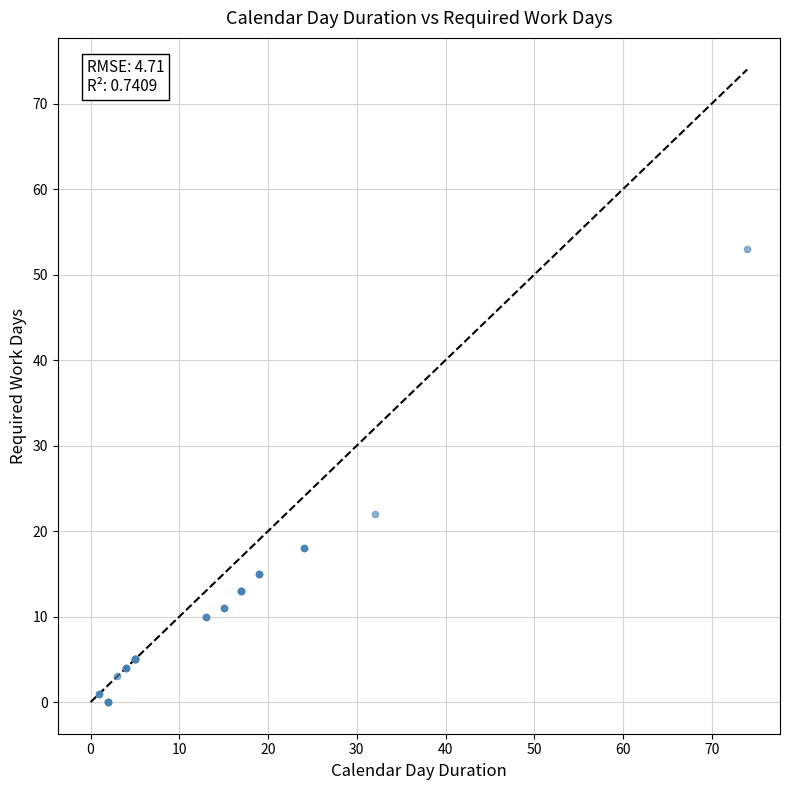

What Y value in the scatter plot is closest to 26?

22